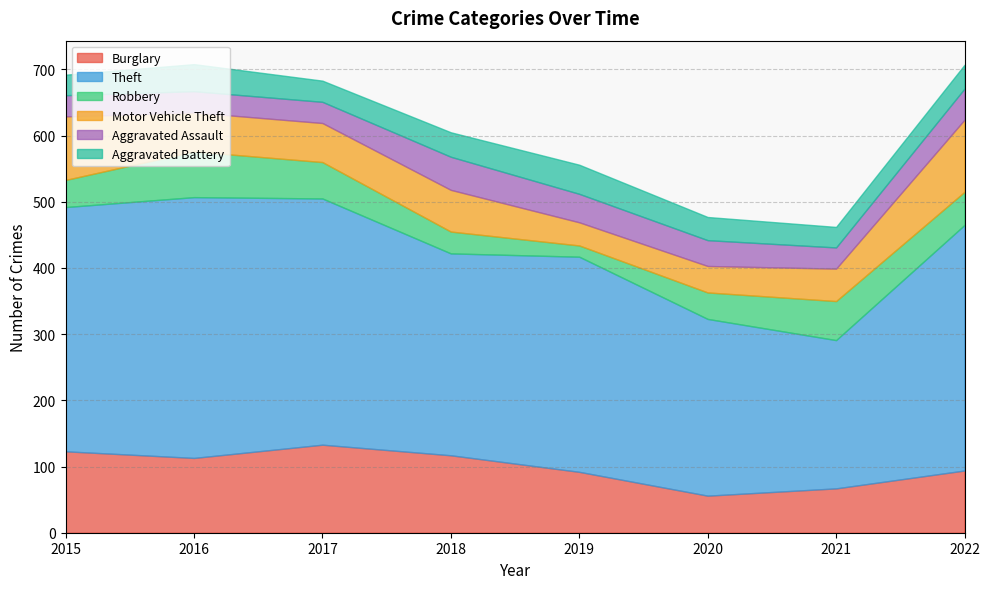

How many values in the Burglary series are below 113?

4